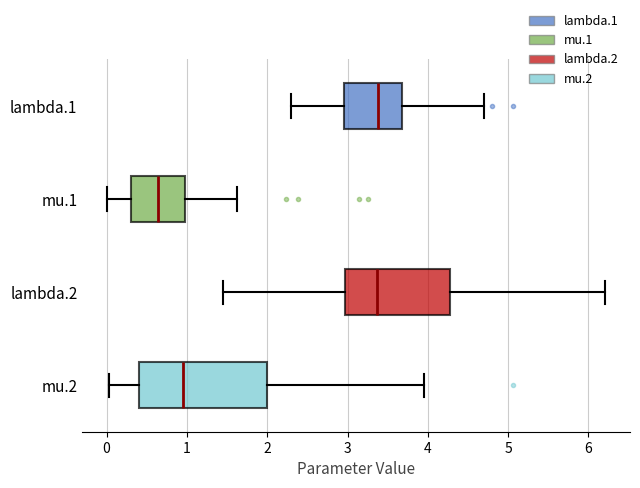

Reading bottom to top, transcribe this box plot: for each box, give where its median line is, the range the box spans, and where its two whiskers end, as read against the x-axis. The values are not printed on the chart, so give them approximately, as read against the axis.

mu.2: median 1.0, box 0.4 to 2.0, whiskers 0.0 to 3.9
lambda.2: median 3.4, box 3.0 to 4.3, whiskers 1.5 to 6.2
mu.1: median 0.6, box 0.3 to 1.0, whiskers 0.0 to 1.6
lambda.1: median 3.4, box 3.0 to 3.7, whiskers 2.3 to 4.7